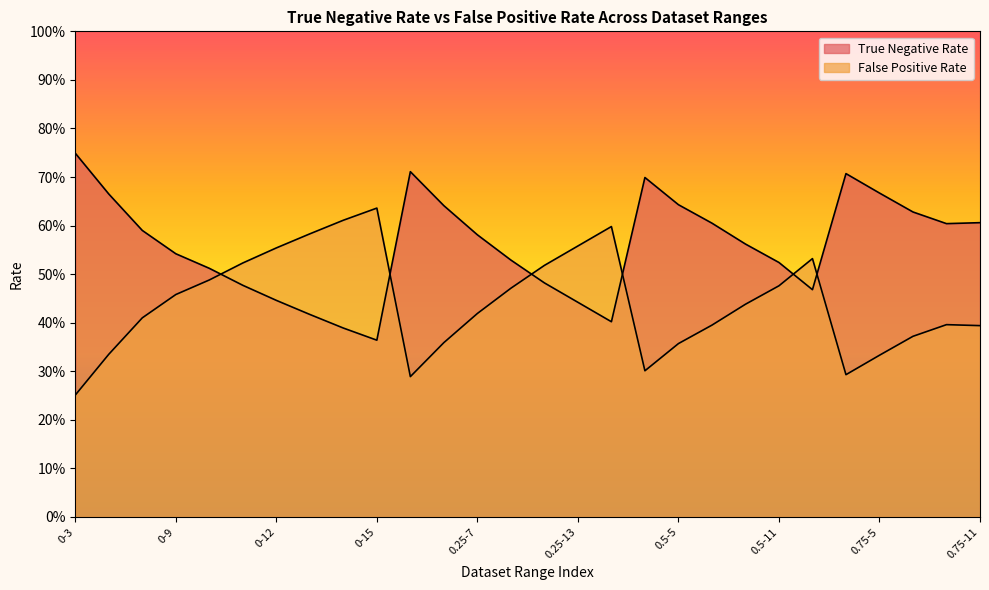

What is the label of the 13th point from the left?

0.25-7